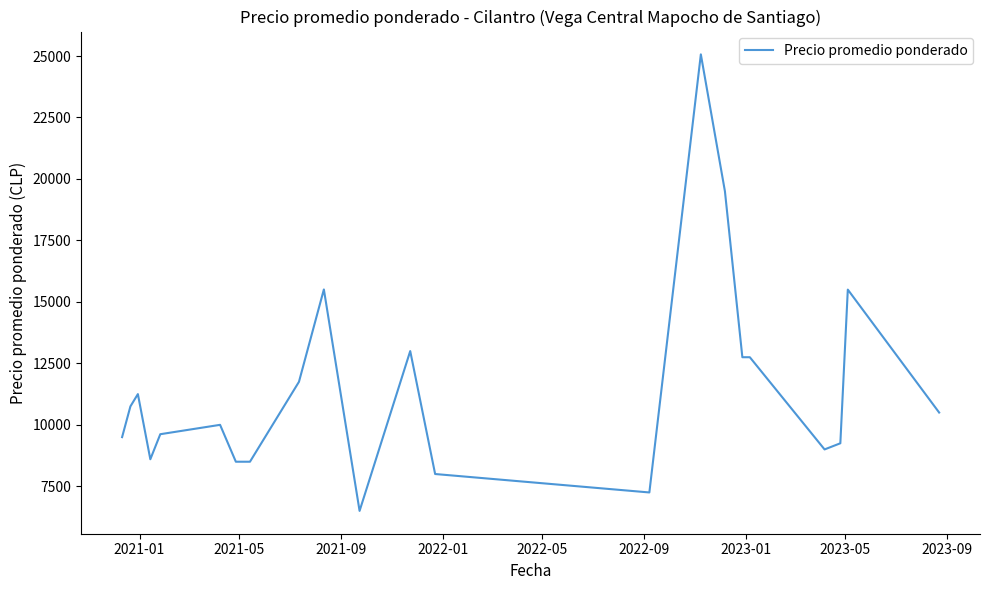

What is the minimum value shown in the chart?

6500.0